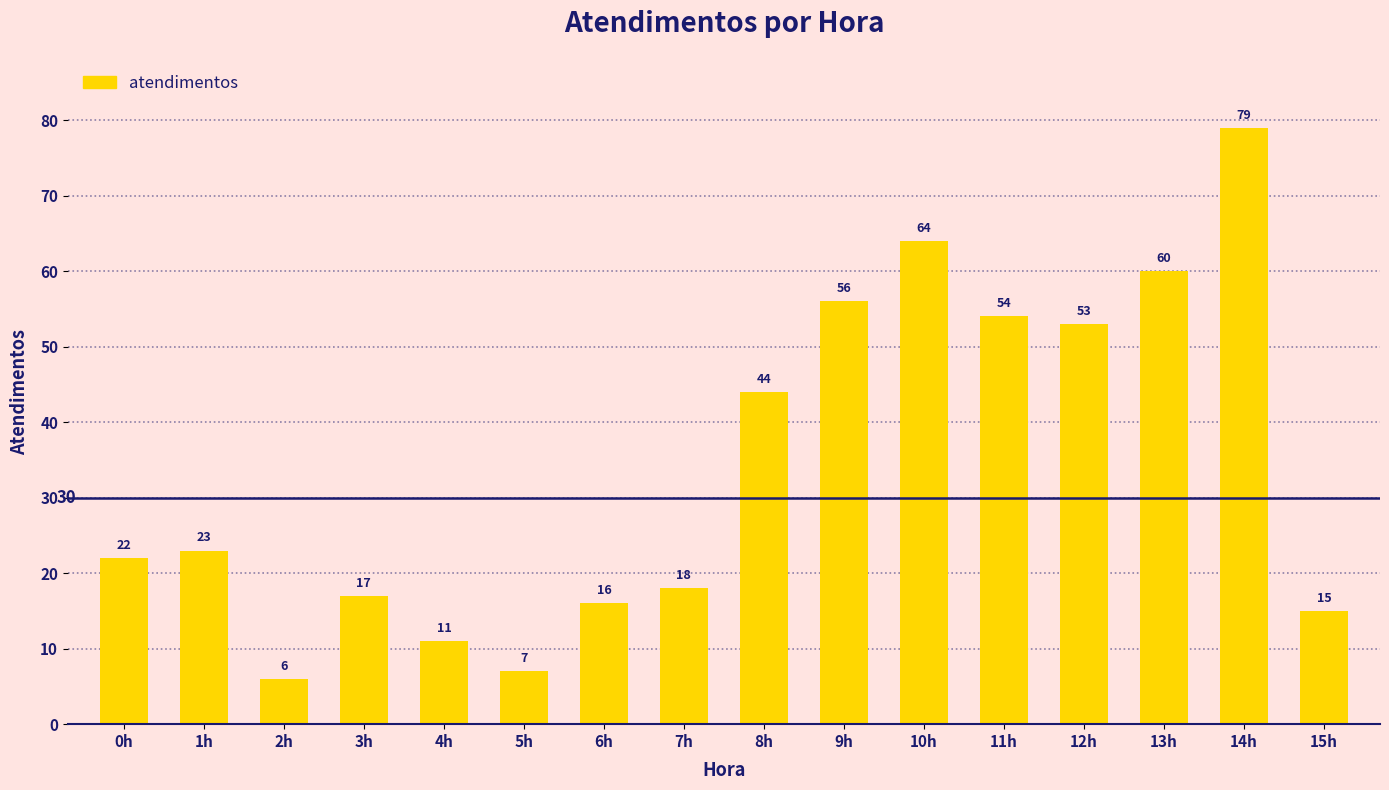

Reading left to right, transcribe all the data shown in this chart.

0h=22	1h=23	2h=6	3h=17	4h=11	5h=7	6h=16	7h=18	8h=44	9h=56	10h=64	11h=54	12h=53	13h=60	14h=79	15h=15